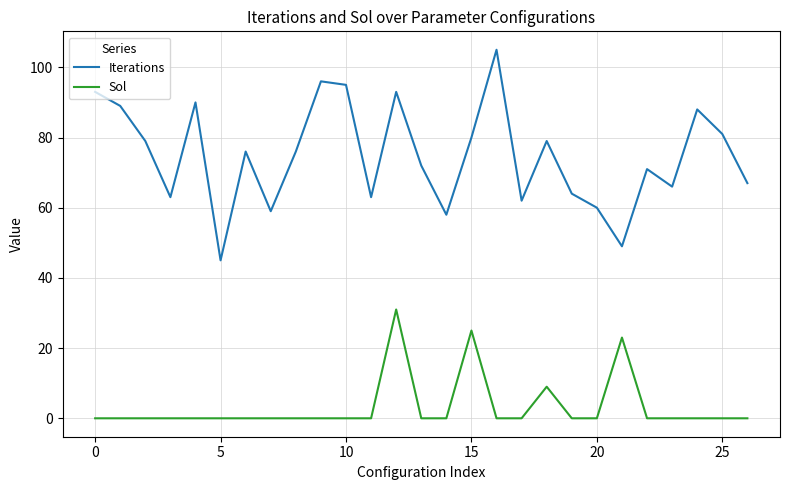

What are all the series names shown in the legend?

Iterations, Sol